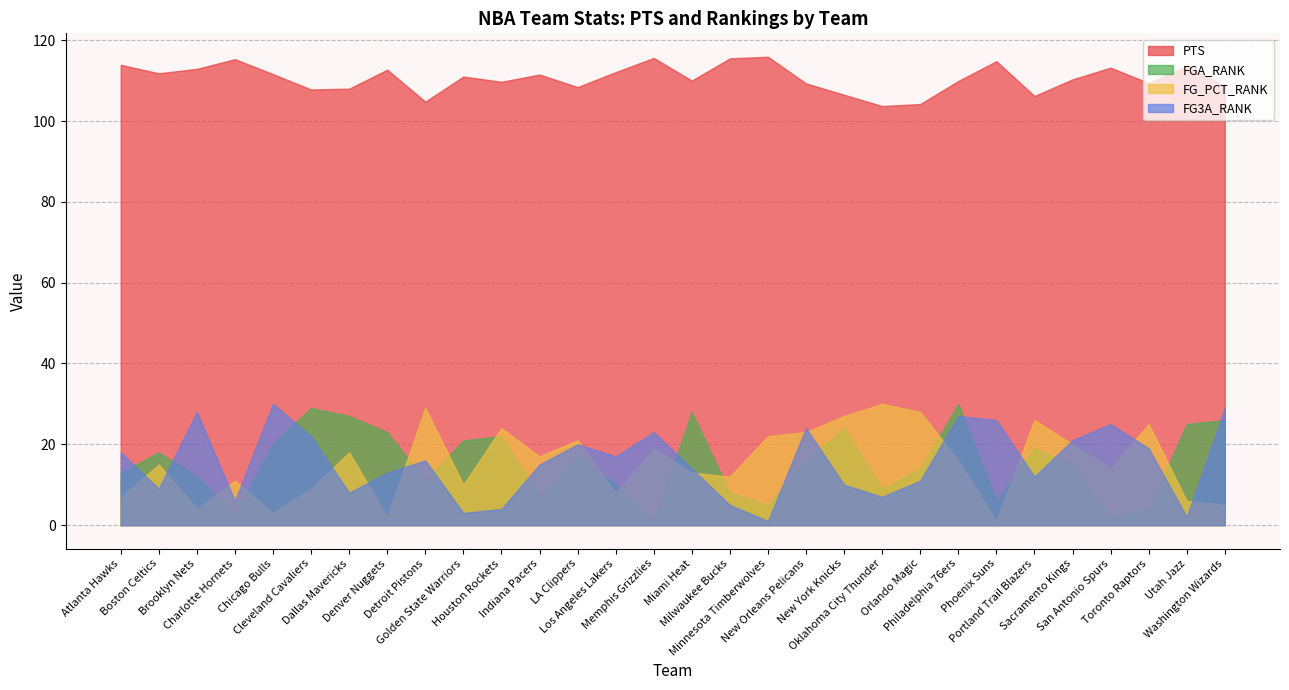

What is the total value across all series at Philadelphia 76ers?

182.9